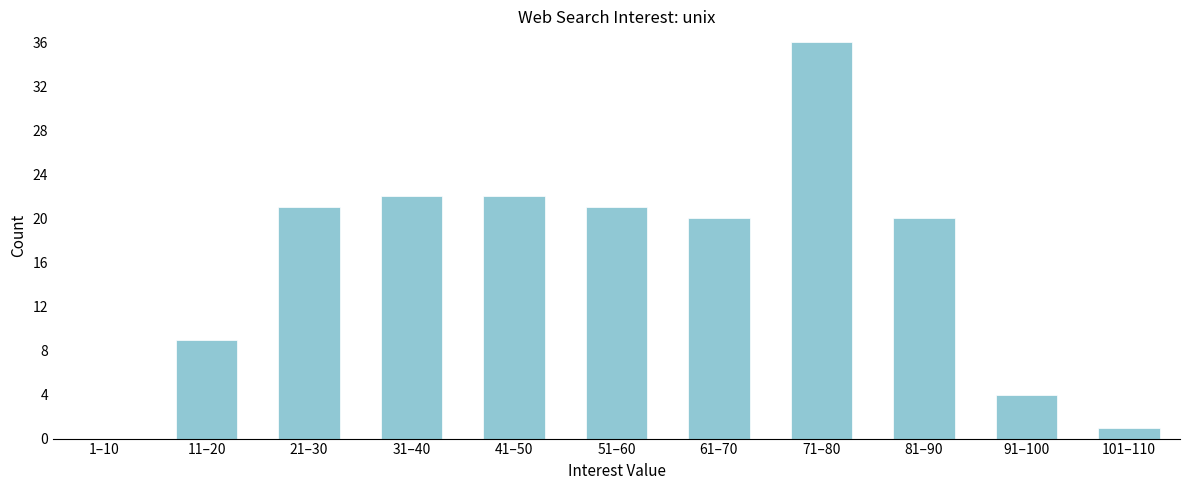

Reading left to right, list all the values displayed in this chart.

1–10=0	11–20=9	21–30=21	31–40=22	41–50=22	51–60=21	61–70=20	71–80=36	81–90=20	91–100=4	101–110=1